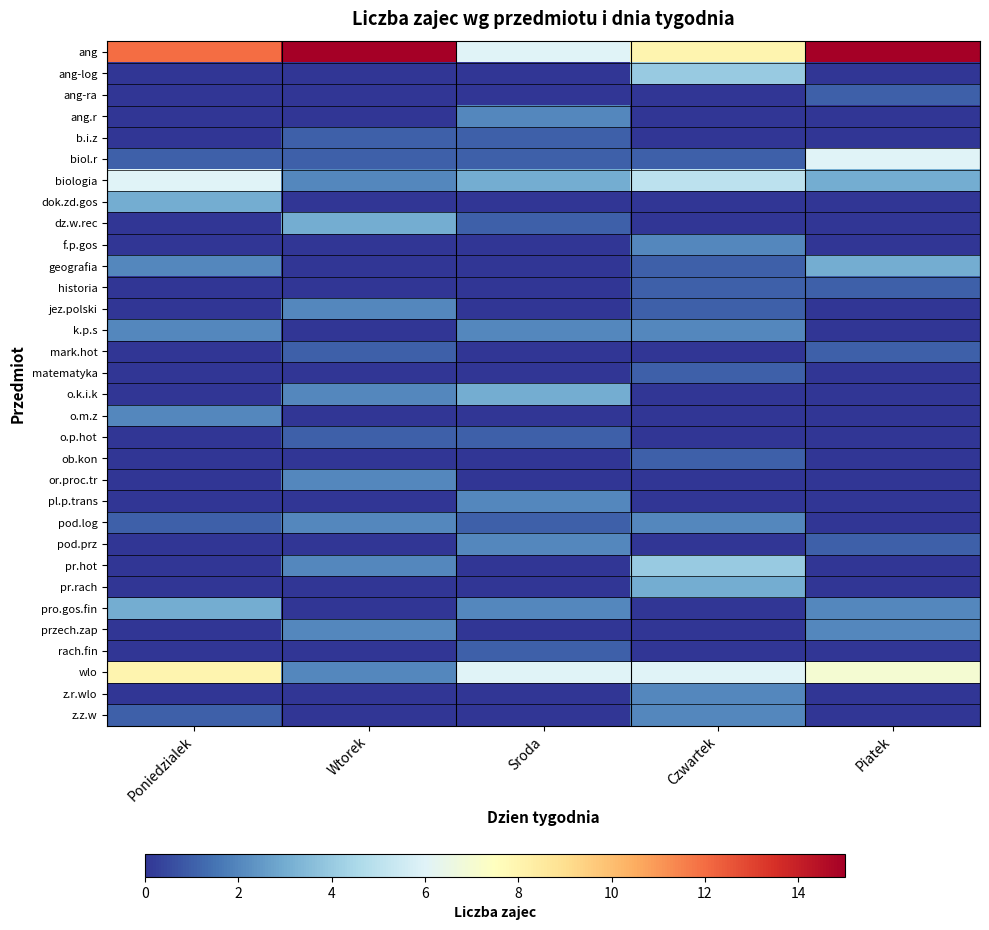

Reading left to right, transcribe all the data shown in this chart.

ang: Poniedzialek=12	Wtorek=15	Sroda=6	Czwartek=8	Piatek=15
ang-log: Poniedzialek=0	Wtorek=0	Sroda=0	Czwartek=4	Piatek=0
ang-ra: Poniedzialek=0	Wtorek=0	Sroda=0	Czwartek=0	Piatek=1
ang.r: Poniedzialek=0	Wtorek=0	Sroda=2	Czwartek=0	Piatek=0
b.i.z: Poniedzialek=0	Wtorek=1	Sroda=1	Czwartek=0	Piatek=0
biol.r: Poniedzialek=1	Wtorek=1	Sroda=1	Czwartek=1	Piatek=6
biologia: Poniedzialek=6	Wtorek=2	Sroda=3	Czwartek=5	Piatek=3
dok.zd.gos: Poniedzialek=3	Wtorek=0	Sroda=0	Czwartek=0	Piatek=0
dz.w.rec: Poniedzialek=0	Wtorek=3	Sroda=1	Czwartek=0	Piatek=0
f.p.gos: Poniedzialek=0	Wtorek=0	Sroda=0	Czwartek=2	Piatek=0
geografia: Poniedzialek=2	Wtorek=0	Sroda=0	Czwartek=1	Piatek=3
historia: Poniedzialek=0	Wtorek=0	Sroda=0	Czwartek=1	Piatek=1
jez.polski: Poniedzialek=0	Wtorek=2	Sroda=0	Czwartek=1	Piatek=0
k.p.s: Poniedzialek=2	Wtorek=0	Sroda=2	Czwartek=2	Piatek=0
mark.hot: Poniedzialek=0	Wtorek=1	Sroda=0	Czwartek=0	Piatek=1
matematyka: Poniedzialek=0	Wtorek=0	Sroda=0	Czwartek=1	Piatek=0
o.k.i.k: Poniedzialek=0	Wtorek=2	Sroda=3	Czwartek=0	Piatek=0
o.m.z: Poniedzialek=2	Wtorek=0	Sroda=0	Czwartek=0	Piatek=0
o.p.hot: Poniedzialek=0	Wtorek=1	Sroda=1	Czwartek=0	Piatek=0
ob.kon: Poniedzialek=0	Wtorek=0	Sroda=0	Czwartek=1	Piatek=0
or.proc.tr: Poniedzialek=0	Wtorek=2	Sroda=0	Czwartek=0	Piatek=0
pl.p.trans: Poniedzialek=0	Wtorek=0	Sroda=2	Czwartek=0	Piatek=0
pod.log: Poniedzialek=1	Wtorek=2	Sroda=1	Czwartek=2	Piatek=0
pod.prz: Poniedzialek=0	Wtorek=0	Sroda=2	Czwartek=0	Piatek=1
pr.hot: Poniedzialek=0	Wtorek=2	Sroda=0	Czwartek=4	Piatek=0
pr.rach: Poniedzialek=0	Wtorek=0	Sroda=0	Czwartek=3	Piatek=0
pro.gos.fin: Poniedzialek=3	Wtorek=0	Sroda=2	Czwartek=0	Piatek=2
przech.zap: Poniedzialek=0	Wtorek=2	Sroda=0	Czwartek=0	Piatek=2
rach.fin: Poniedzialek=0	Wtorek=0	Sroda=1	Czwartek=0	Piatek=0
wlo: Poniedzialek=8	Wtorek=2	Sroda=6	Czwartek=6	Piatek=7
z.r.wlo: Poniedzialek=0	Wtorek=0	Sroda=0	Czwartek=2	Piatek=0
z.z.w: Poniedzialek=1	Wtorek=0	Sroda=0	Czwartek=2	Piatek=0